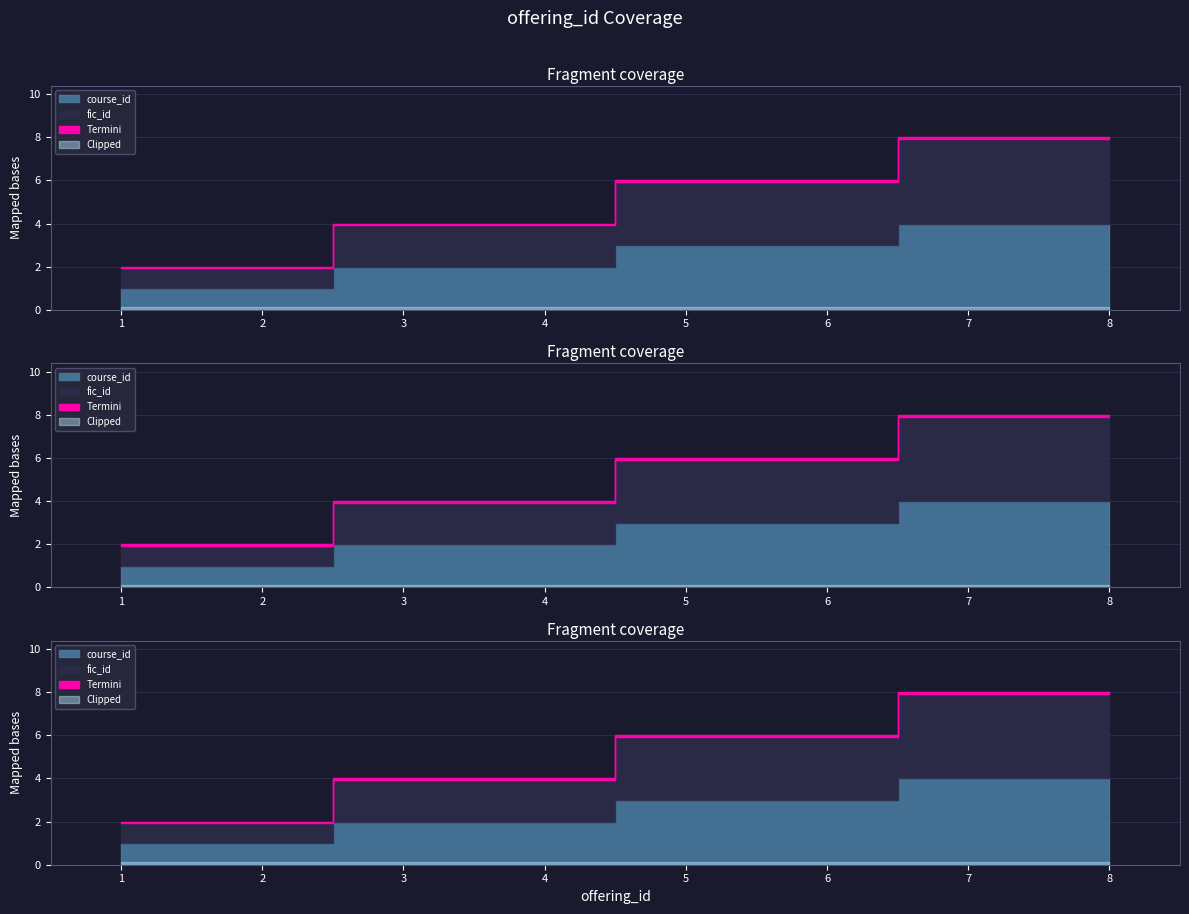

True or false: course_id and fic_id intersect in this chart.

False